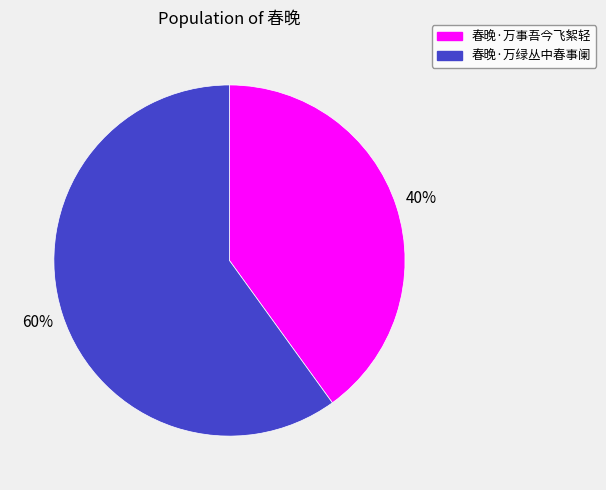

Which category has the biggest portion of the pie?

春晚·万绿丛中春事阑